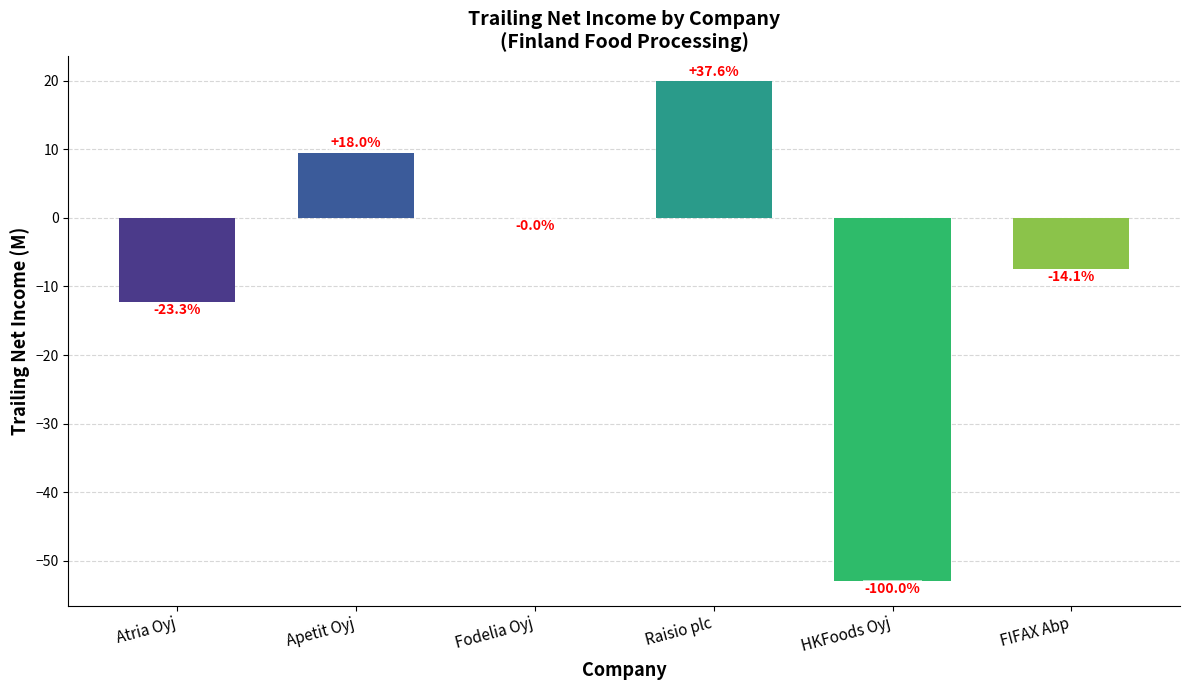

Reading left to right, transcribe all the data shown in this chart.

-12.3	9.5	-0.0	19.9	-52.9	-7.5